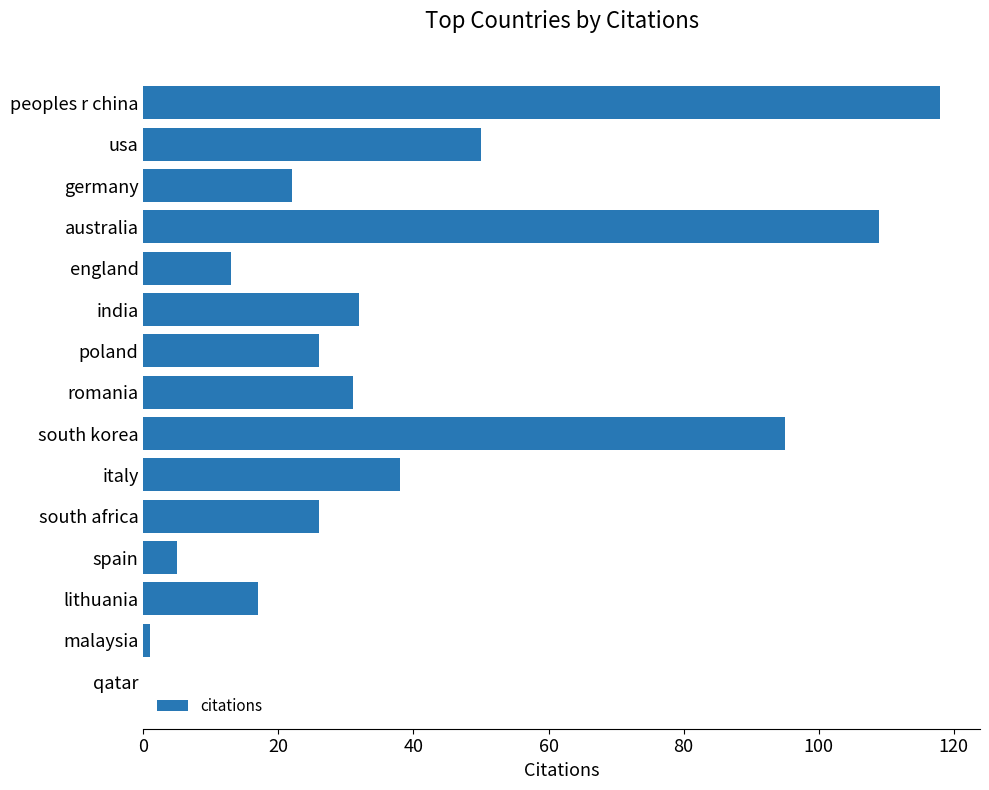

True or false: the data shows 95 at south korea.

True